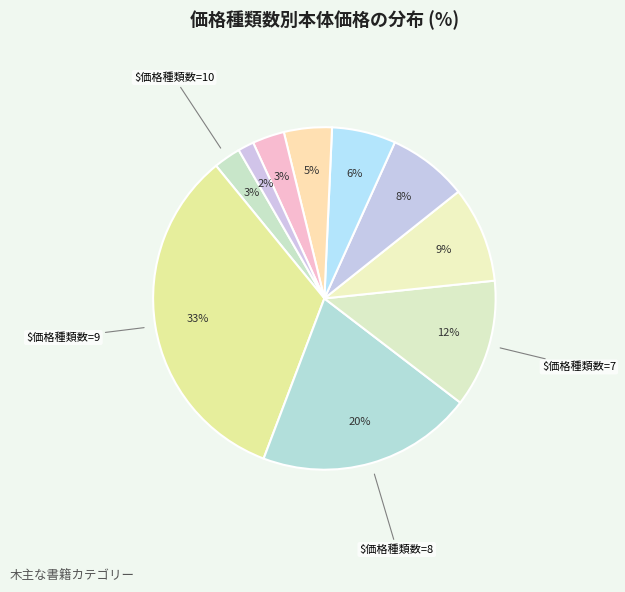

How many segments does this pie chart have?

10